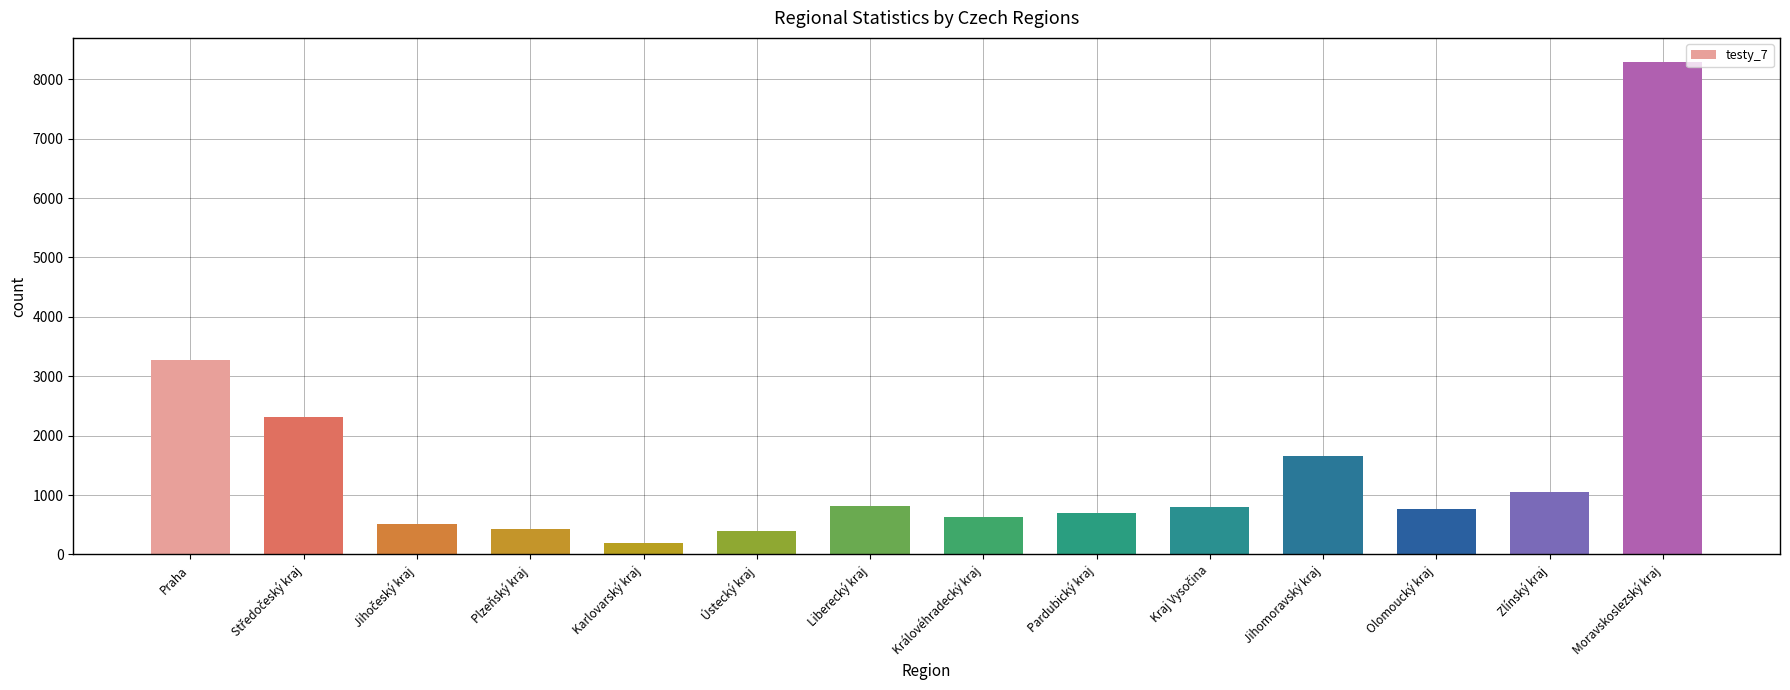

The value at Plzeňský kraj is 434. True or false?

True